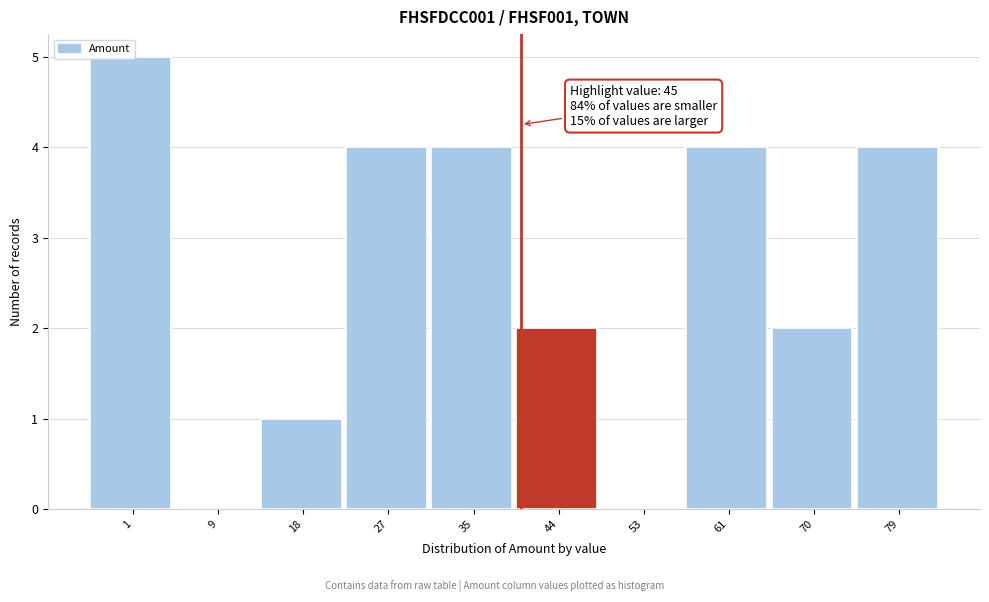

Which has a higher value, 44 or 9?

44